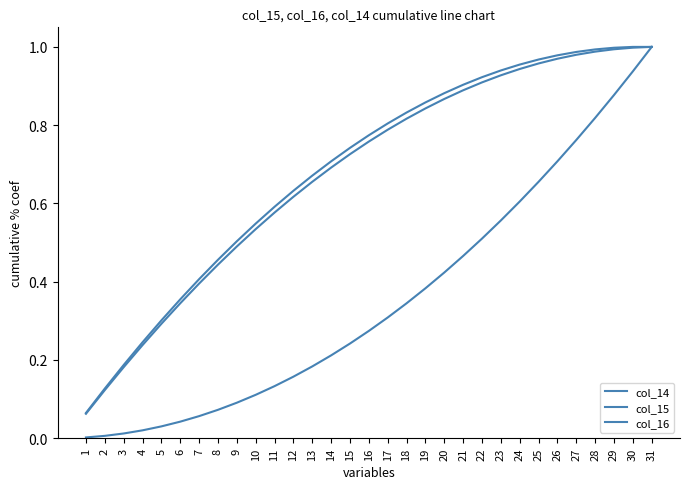

How many lines are shown in the chart?

3